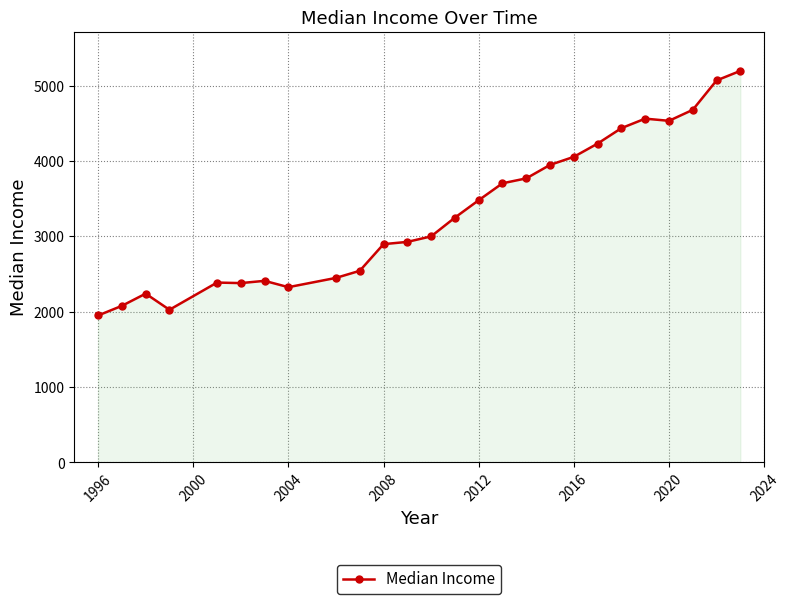

What is the sum of all values?

86535